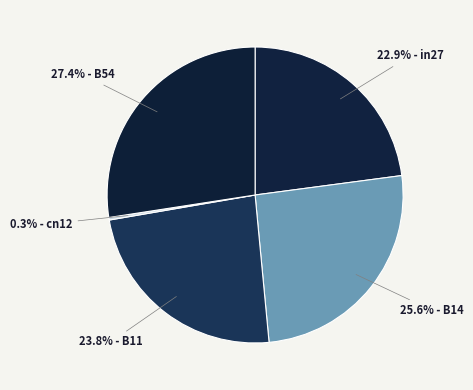

Between 23.8% - B11 and 25.6% - B14, which is larger?

25.6% - B14